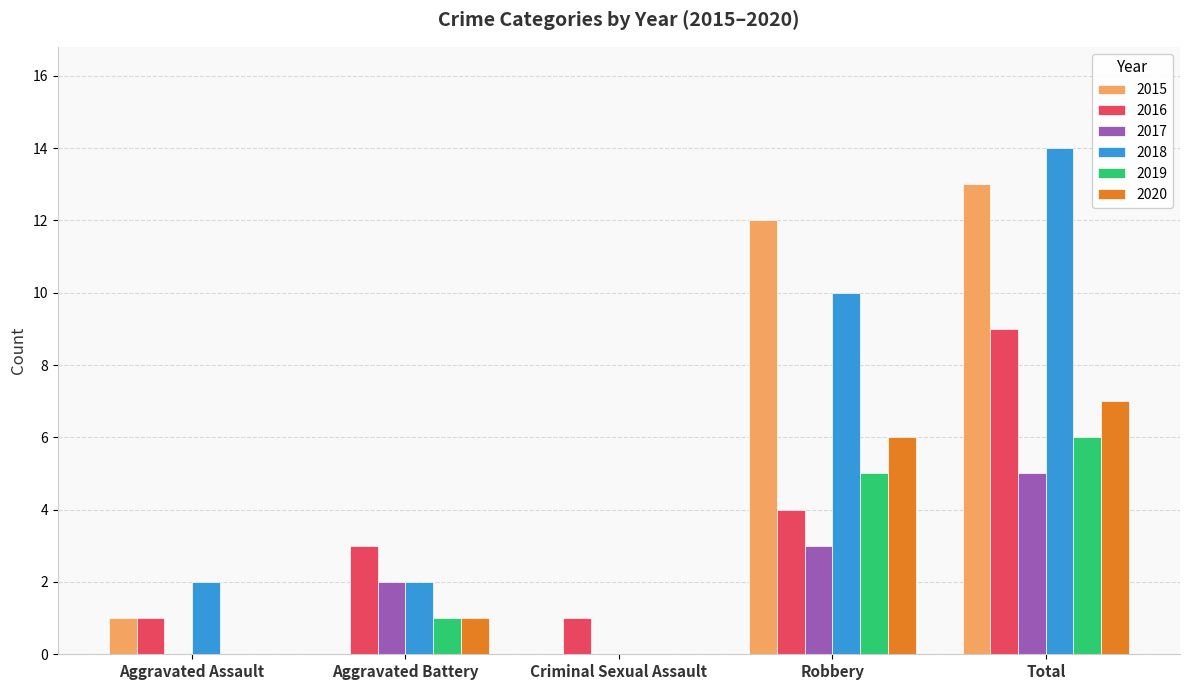

How many groups of bars are there?

5